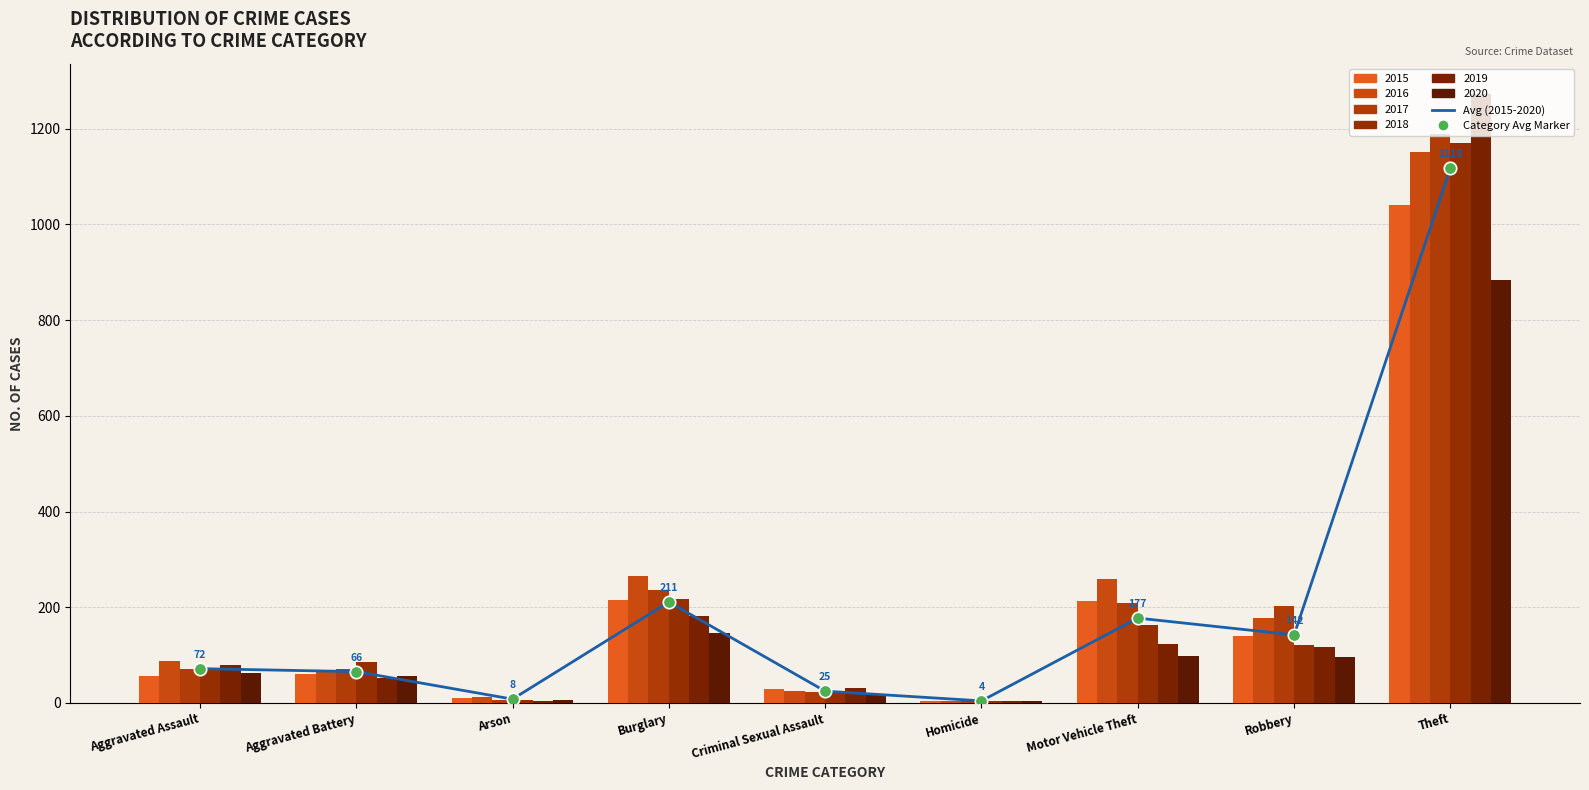

Approximately how many times larger is the value at Arson compared to Criminal Sexual Assault?

0.3